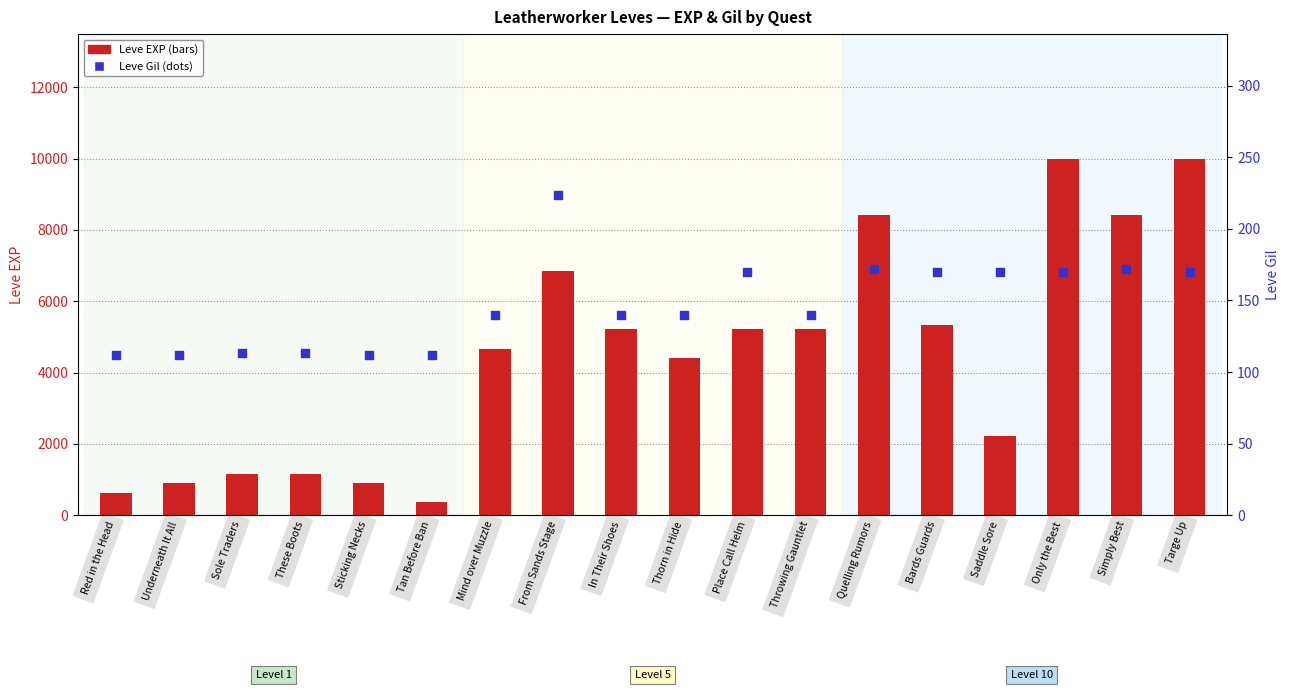

Is the value of Leve EXP at Only the Best greater than the value of Leve Gil at Throwing Gauntlet?

Yes